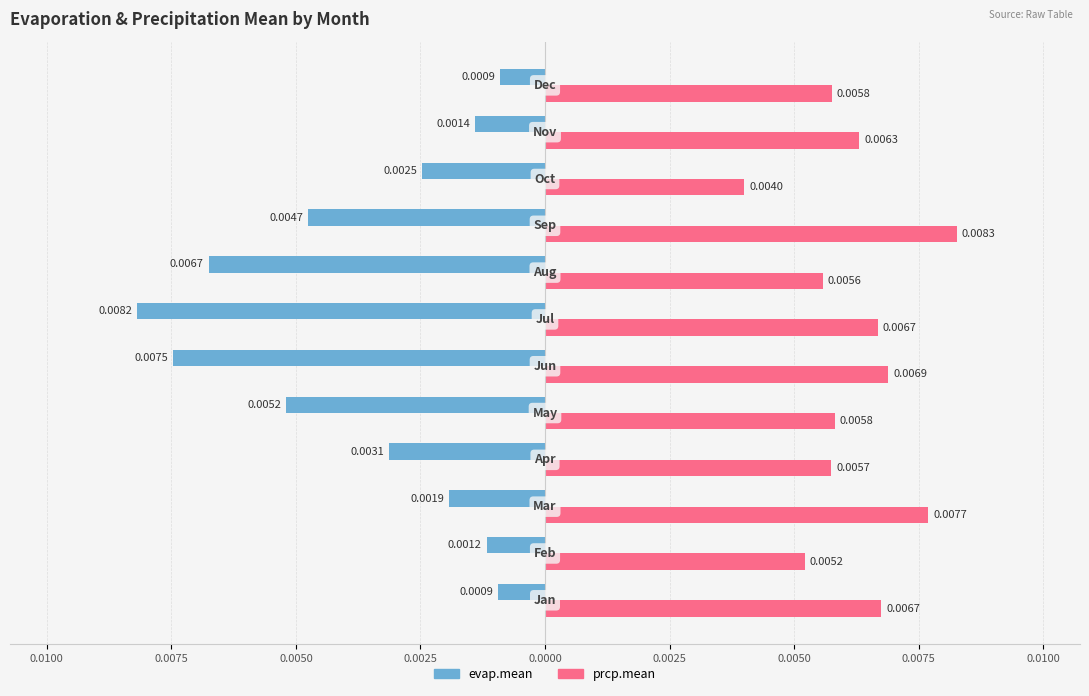

What are all the series names shown in the legend?

evap.mean, prcp.mean